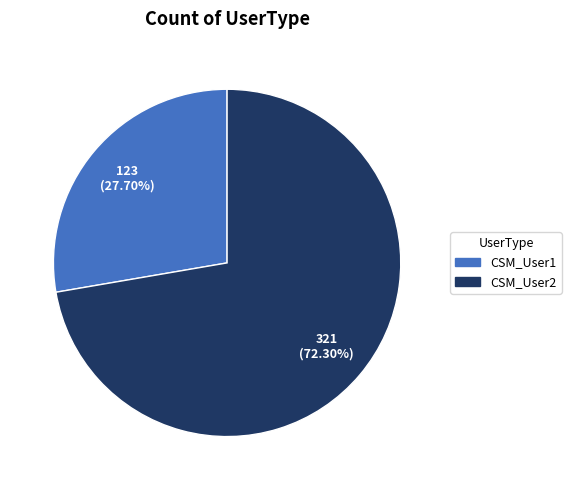

How many segments does this pie chart have?

2